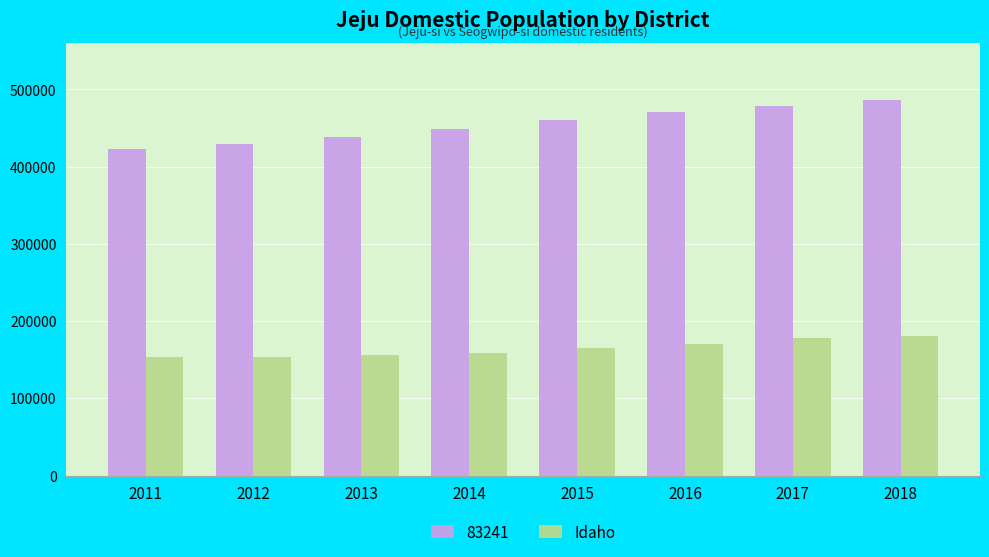

How many bars are there in total?

16